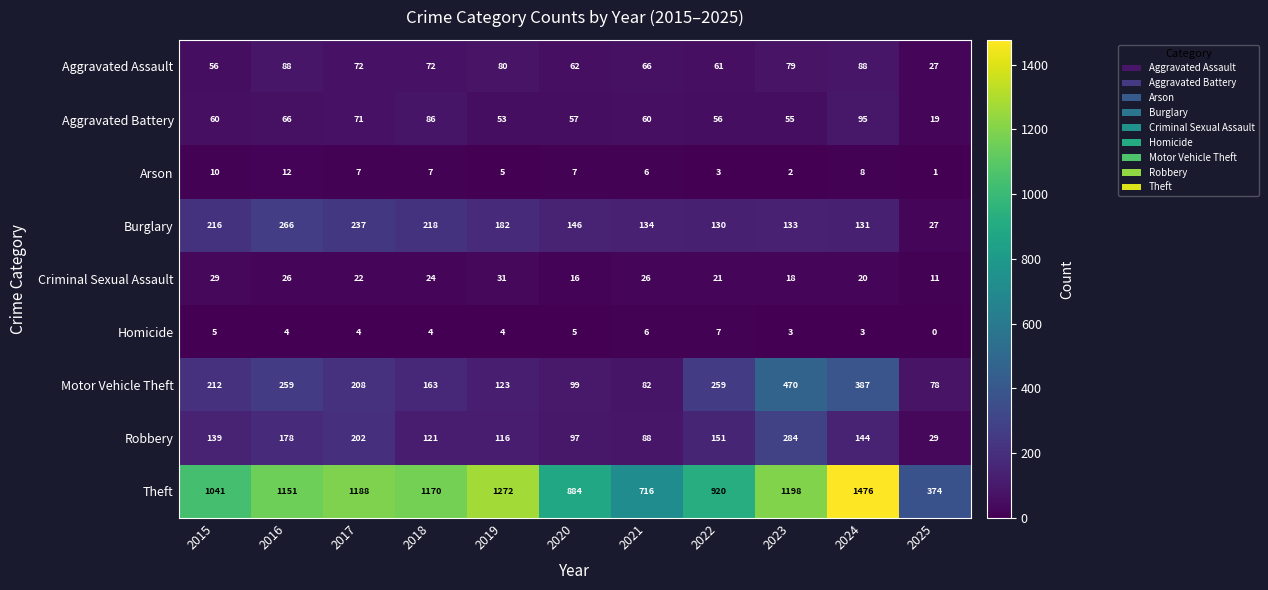

At which category is the sum across all series the highest?

2024